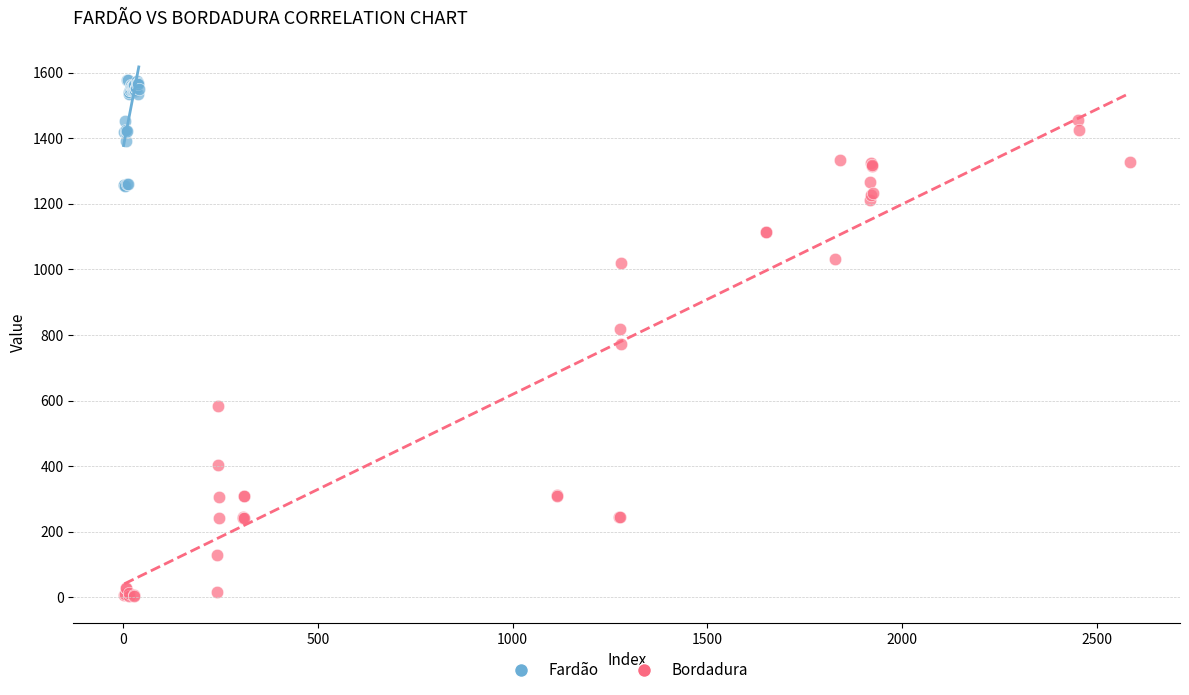

Which series contains the lowest Y value?

Bordadura